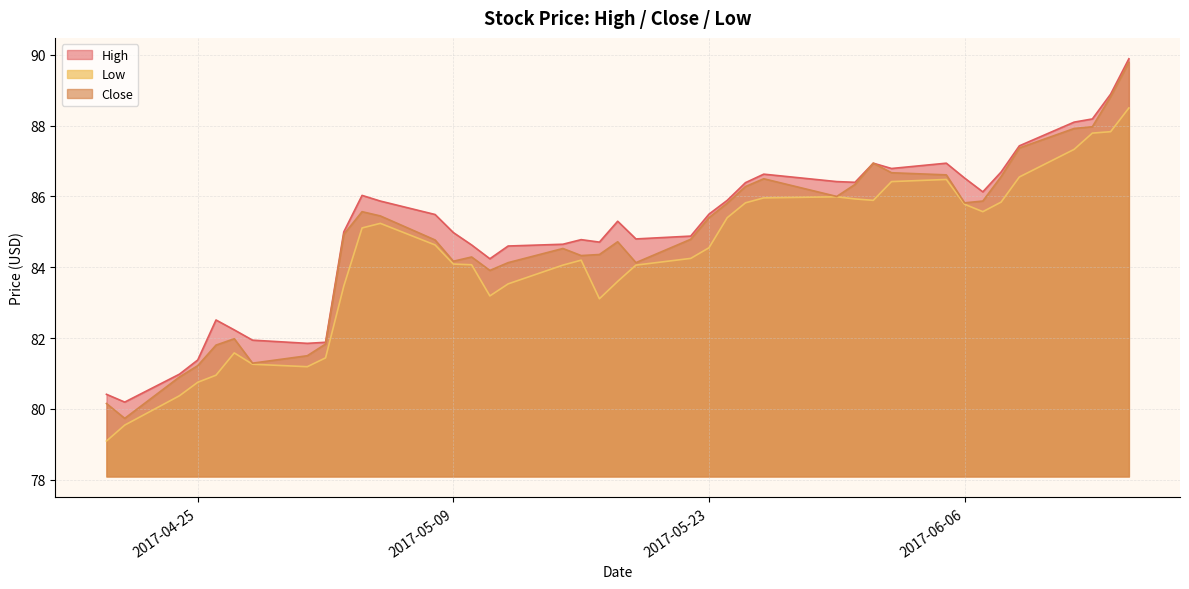

What is the value of the High point at the 16th from the left?

84.2